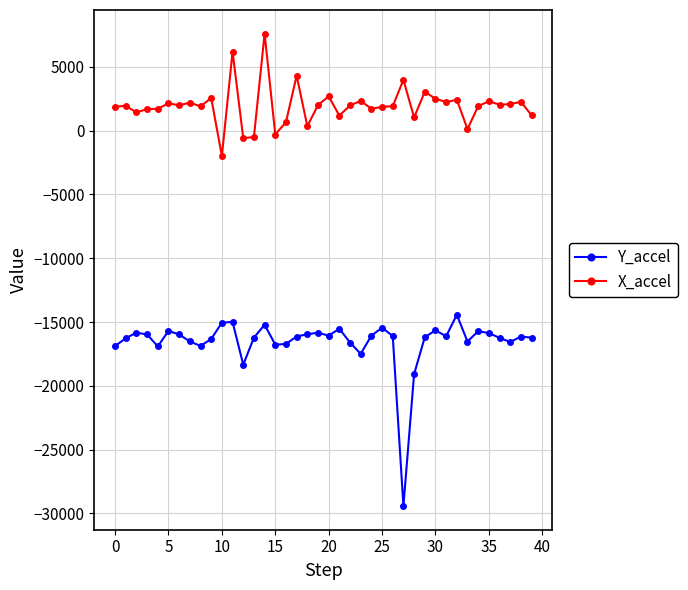

Rank the series by their maximum value, from highest to lowest.

X_accel, Y_accel